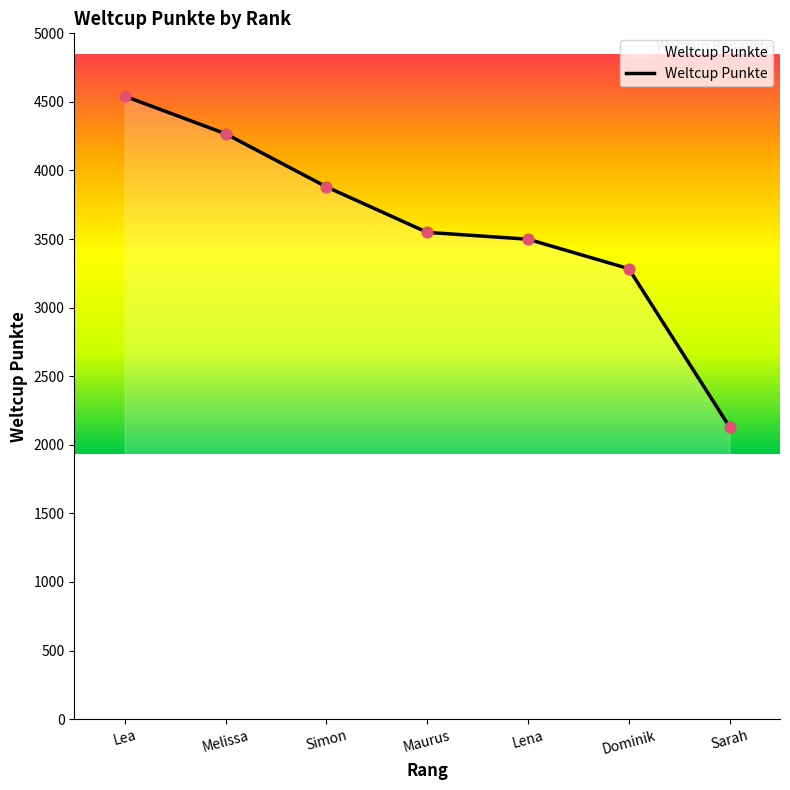

Between Lea and Sarah, which is larger?

Lea